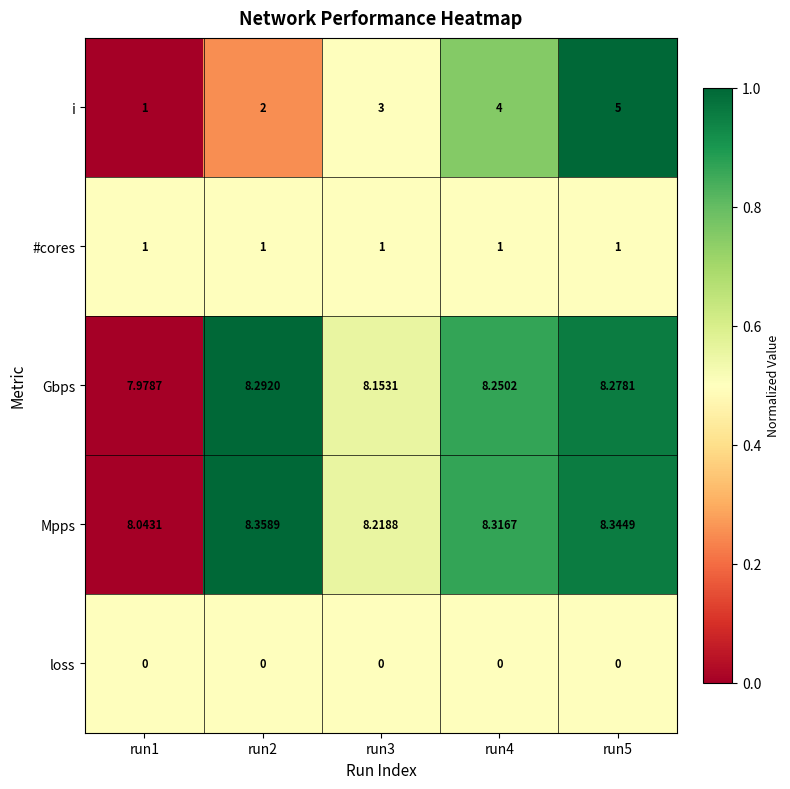

Between run1 and run2, which series saw the biggest shift?

i